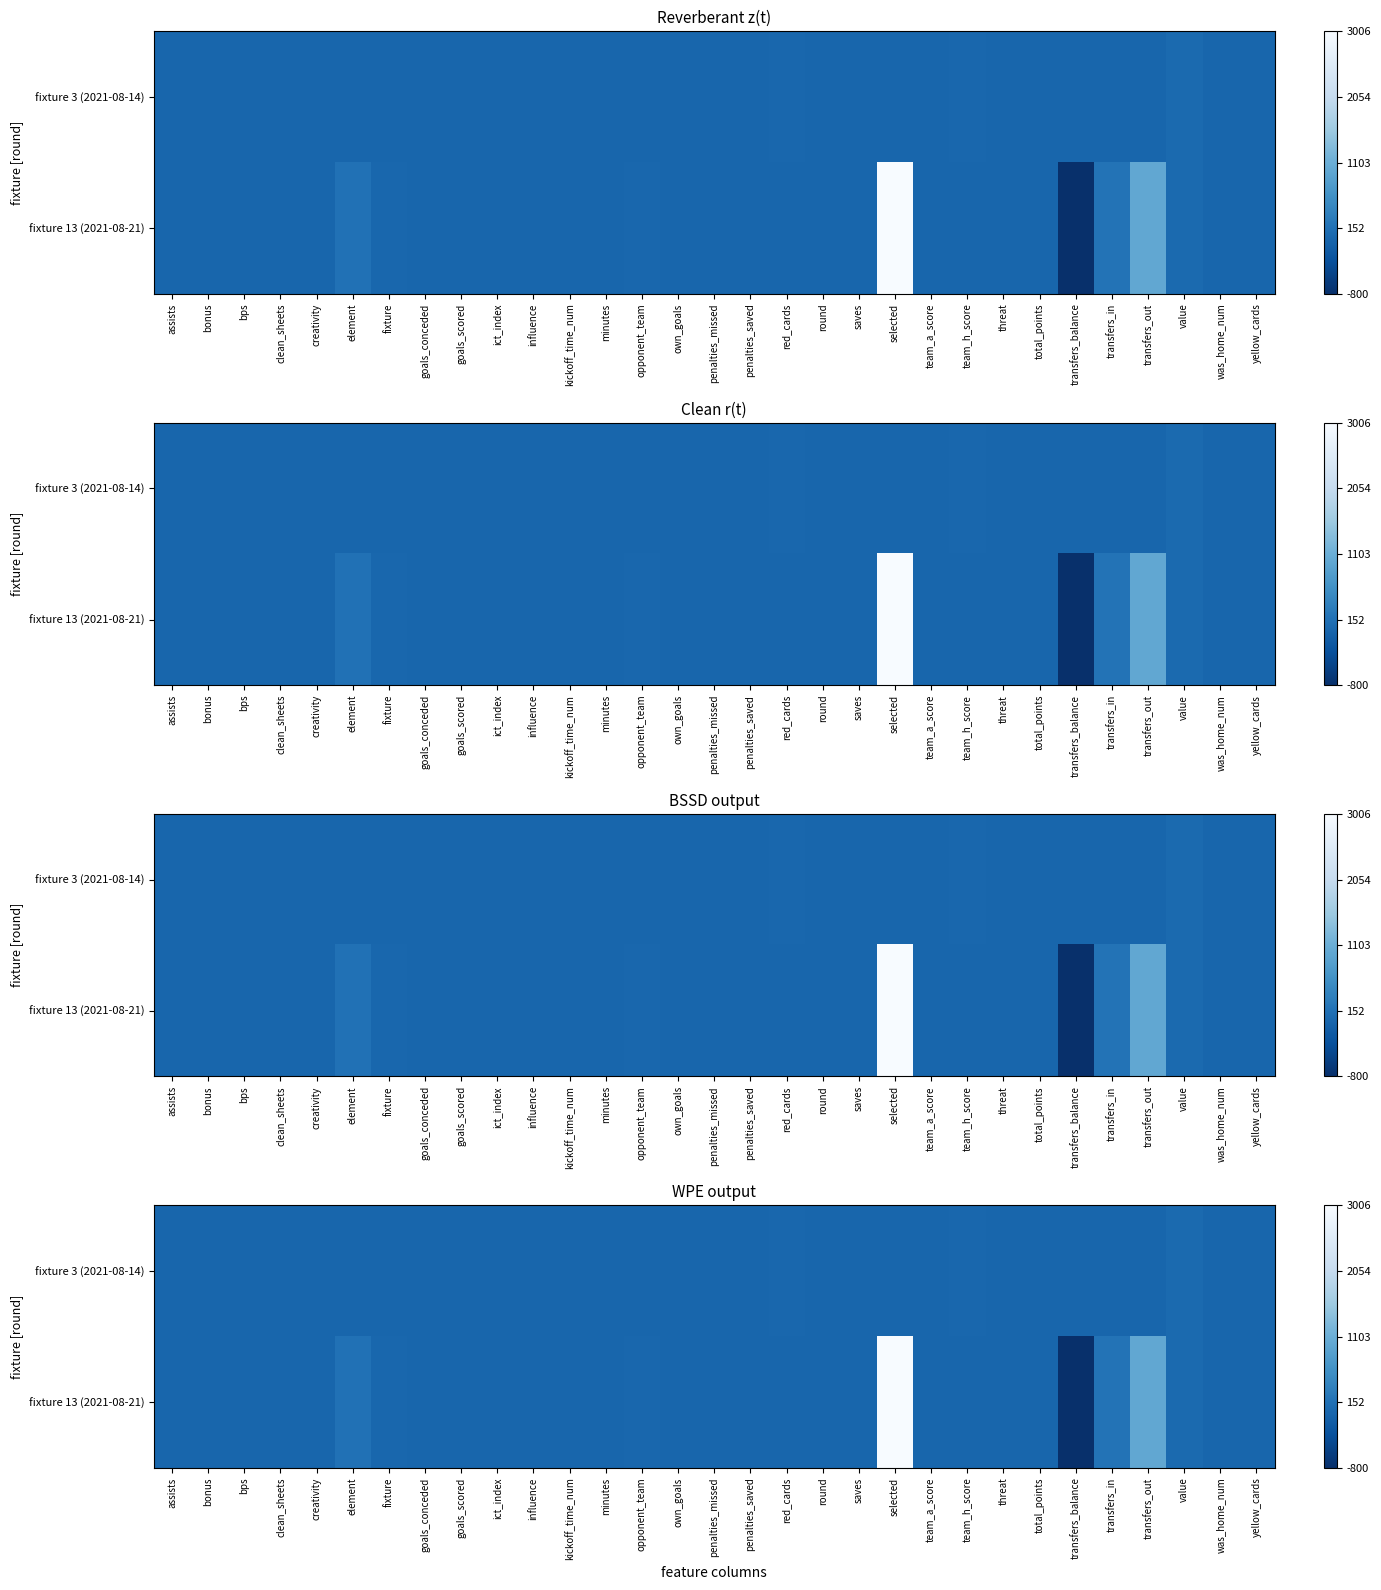

The fixture 13 (2021-08-21) series shows -1577 at bps. True or false?

False